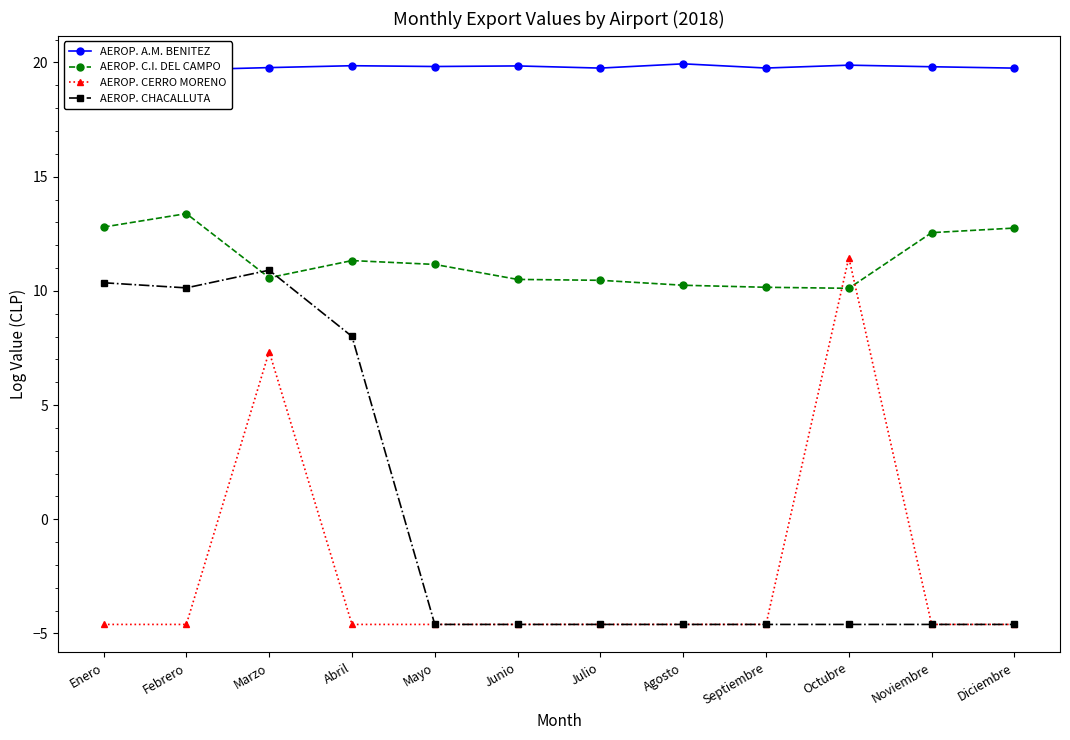

What are all the series names shown in the legend?

AEROP. A.M. BENITEZ, AEROP. C.I. DEL CAMPO, AEROP. CERRO MORENO, AEROP. CHACALLUTA